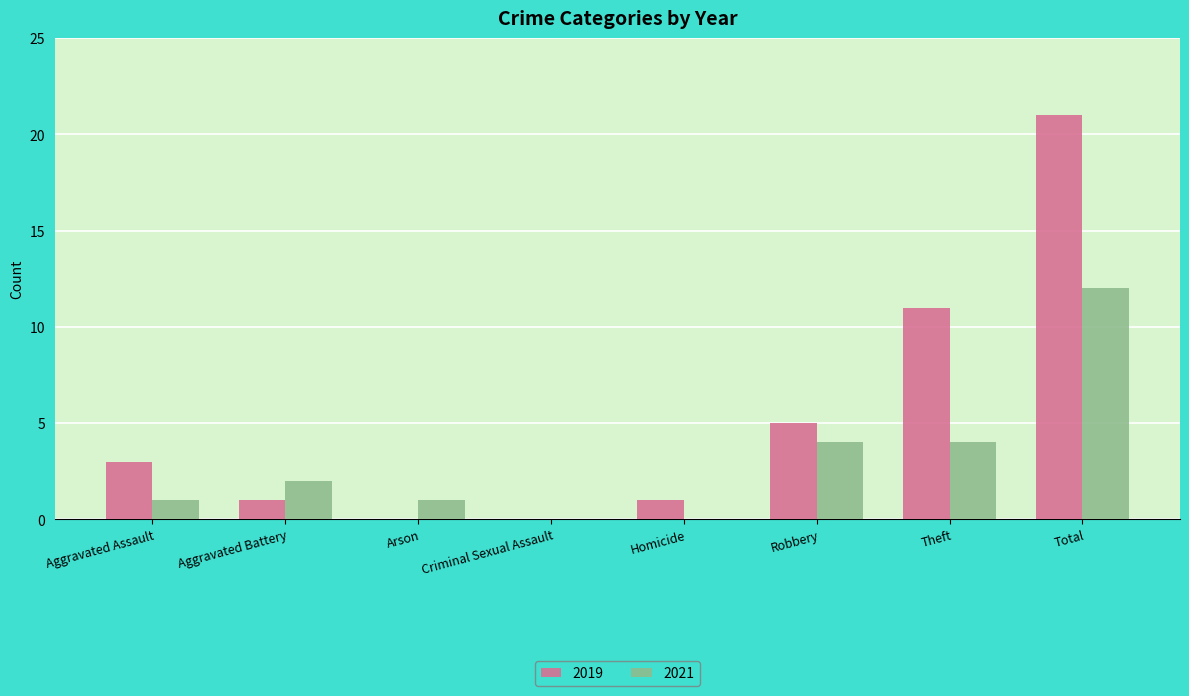

Which category has the highest value in the 2021 series?

Total